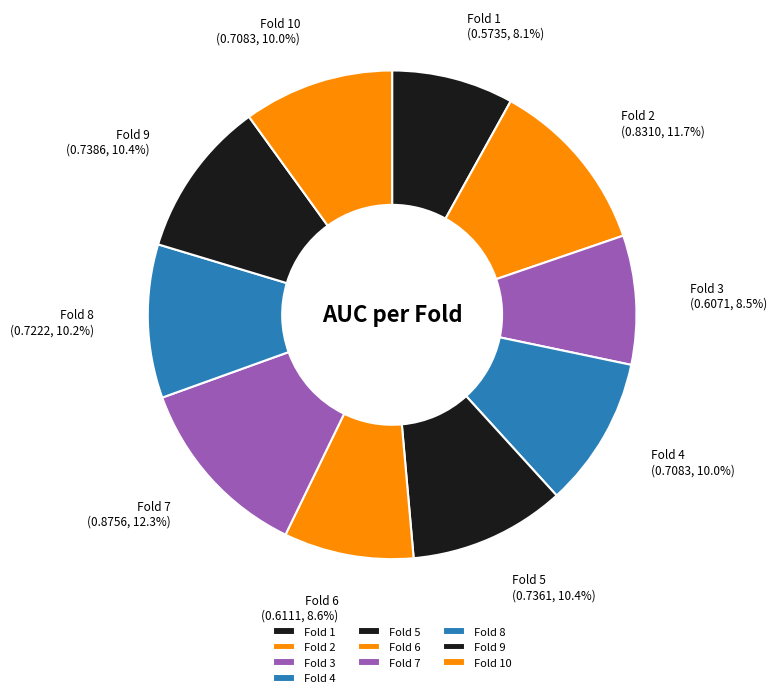

The Fold 1 slice represents 8% of the pie. True or false?

True